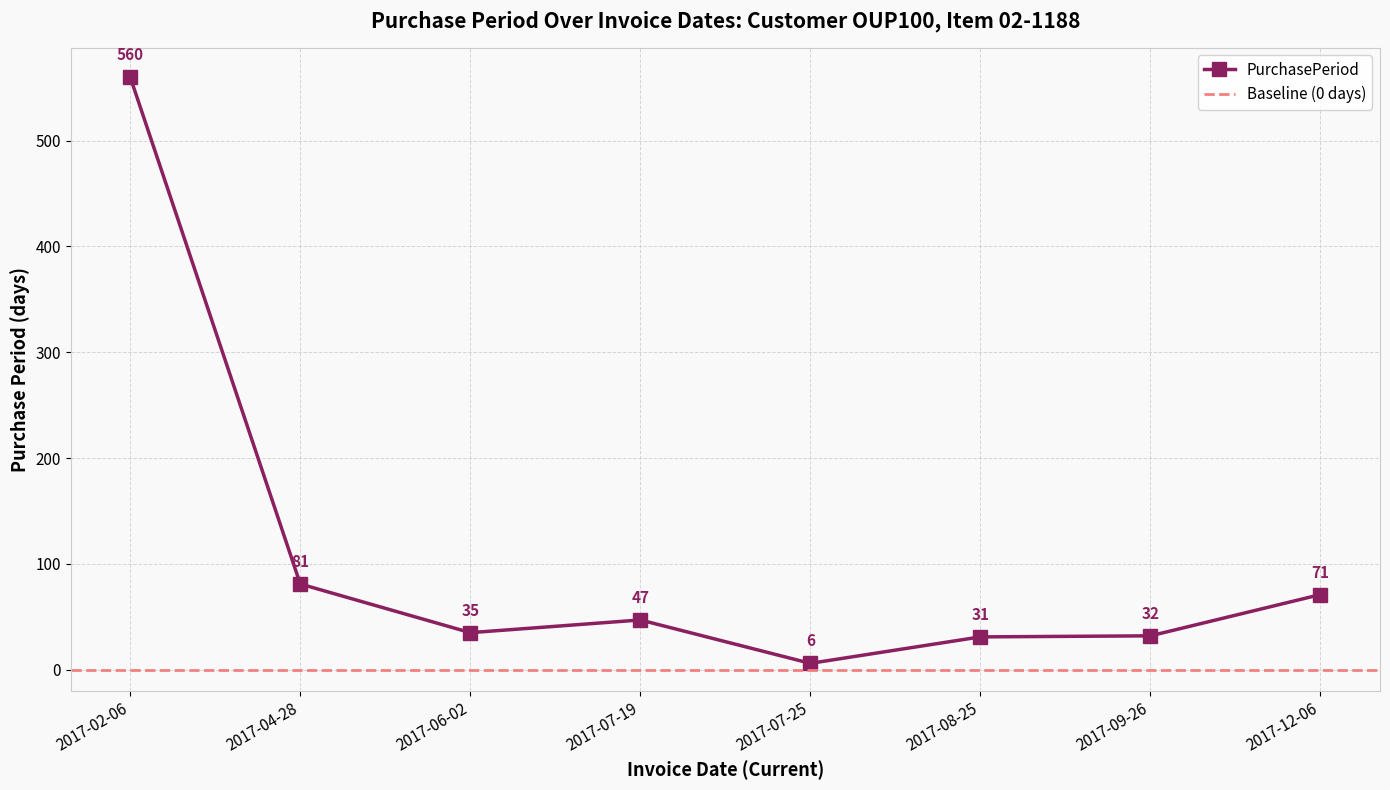

True or false: the data shows 47 at 2017-07-19.

True